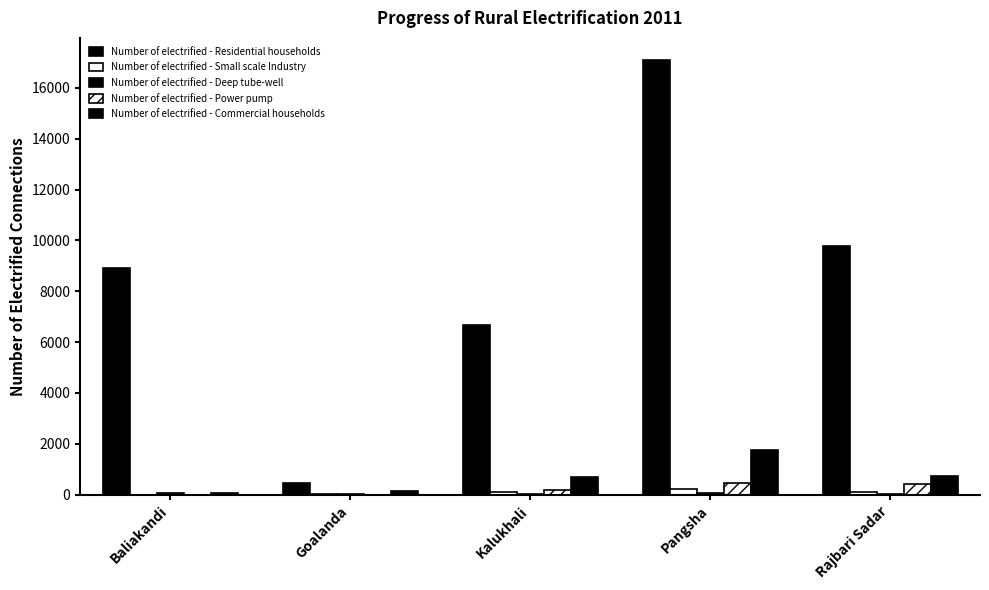

What position from the right is Baliakandi?

5